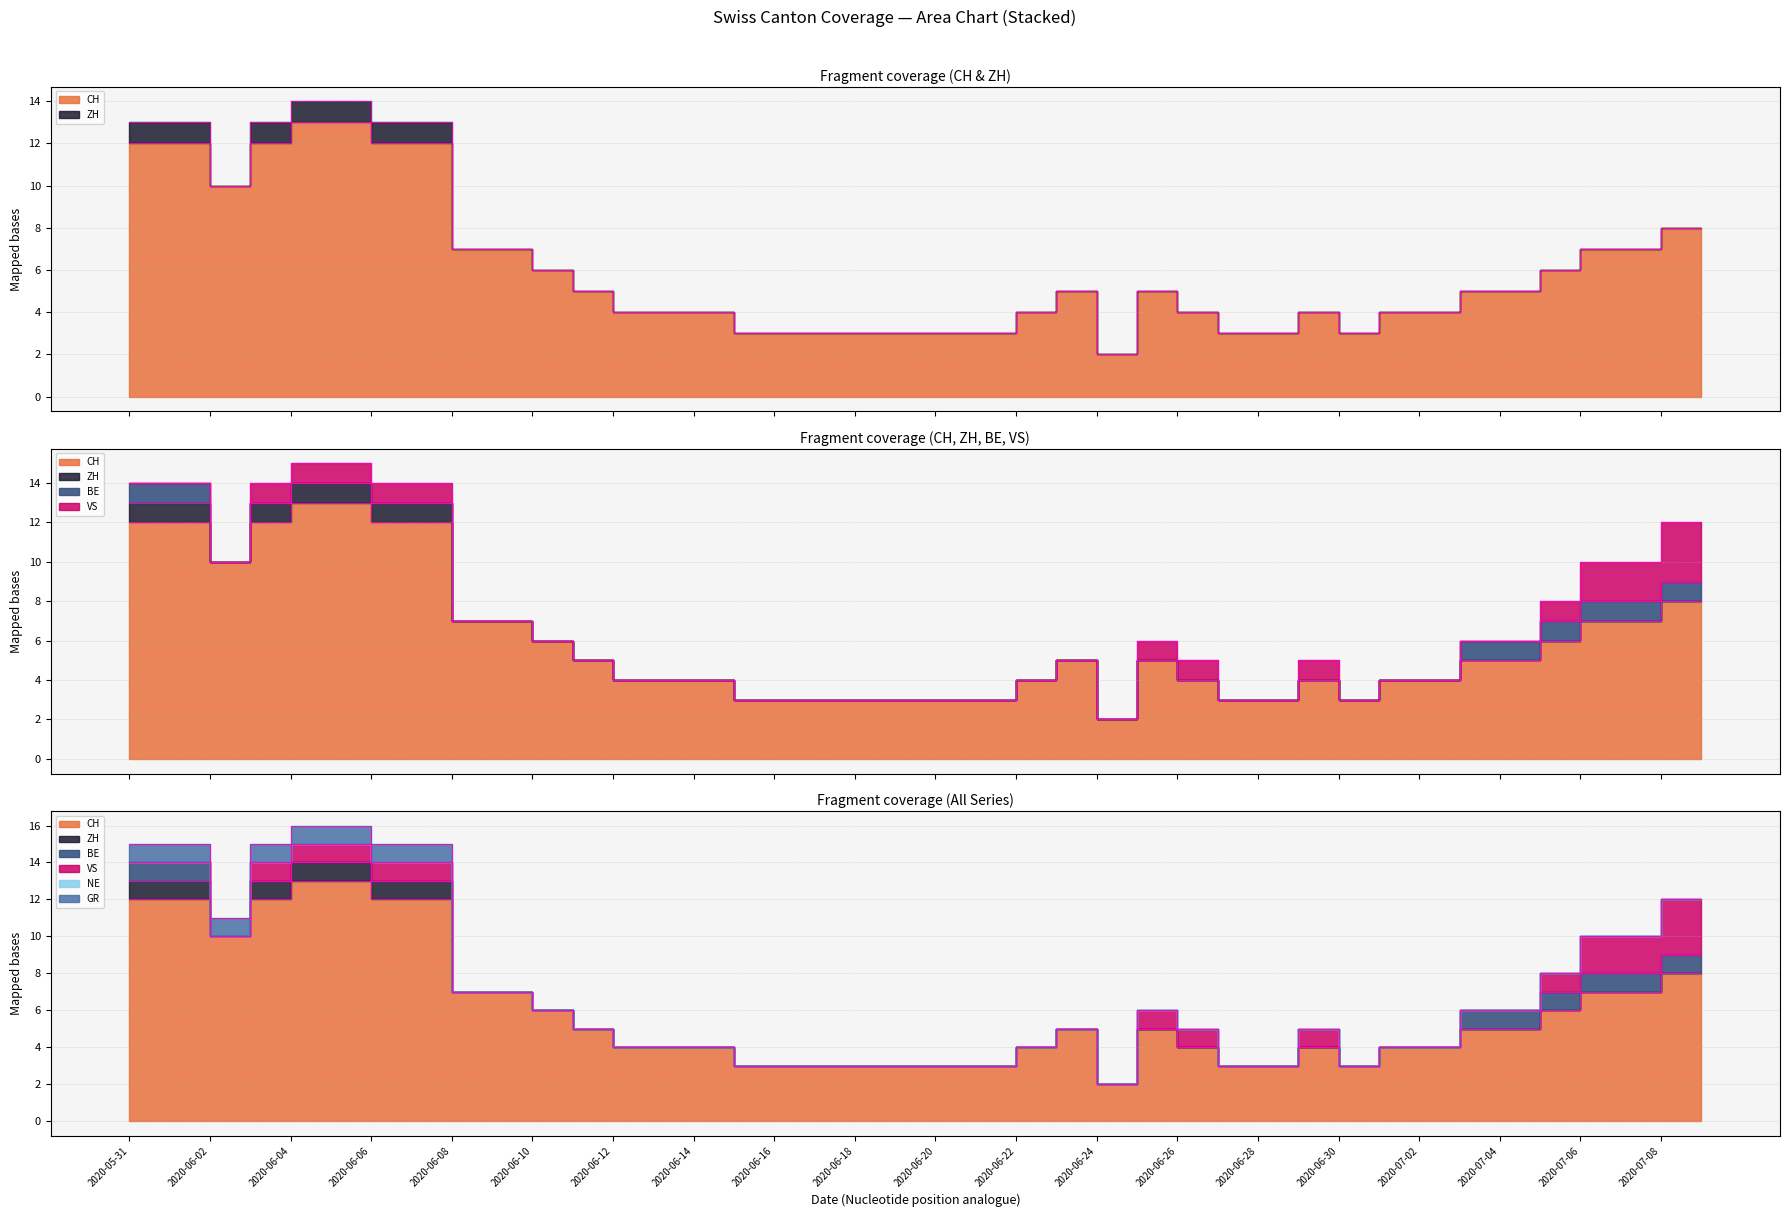

Reading right to left, extract all data points from this chart.

CH_termini: 8	8	7	7	6	5	5	4	4	3	4	3	3	4	5	2	5	4	3	3	3	3	3	3	3	4	4	4	5	6	7	7	12	12	13	13	12	10	12	12
ZH_termini: 8	8	7	7	6	5	5	4	4	3	4	3	3	4	5	2	5	4	3	3	3	3	3	3	3	4	4	4	5	6	7	7	13	13	14	14	13	10	13	13
BE_termini: 9	9	8	8	7	6	6	4	4	3	4	3	3	4	5	2	5	4	3	3	3	3	3	3	3	4	4	4	5	6	7	7	13	13	14	14	13	10	14	14
VS_termini: 12	12	10	10	8	6	6	4	4	3	5	3	3	5	6	2	5	4	3	3	3	3	3	3	3	4	4	4	5	6	7	7	14	14	15	15	14	10	14	14
NE_termini: 12	12	10	10	8	6	6	4	4	3	5	3	3	5	6	2	5	4	3	3	3	3	3	3	3	4	4	4	5	6	7	7	14	14	15	15	14	10	14	14
GR_termini: 12	12	10	10	8	6	6	4	4	3	5	3	3	5	6	2	5	4	3	3	3	3	3	3	3	4	4	4	5	6	7	7	15	15	16	16	15	11	15	15